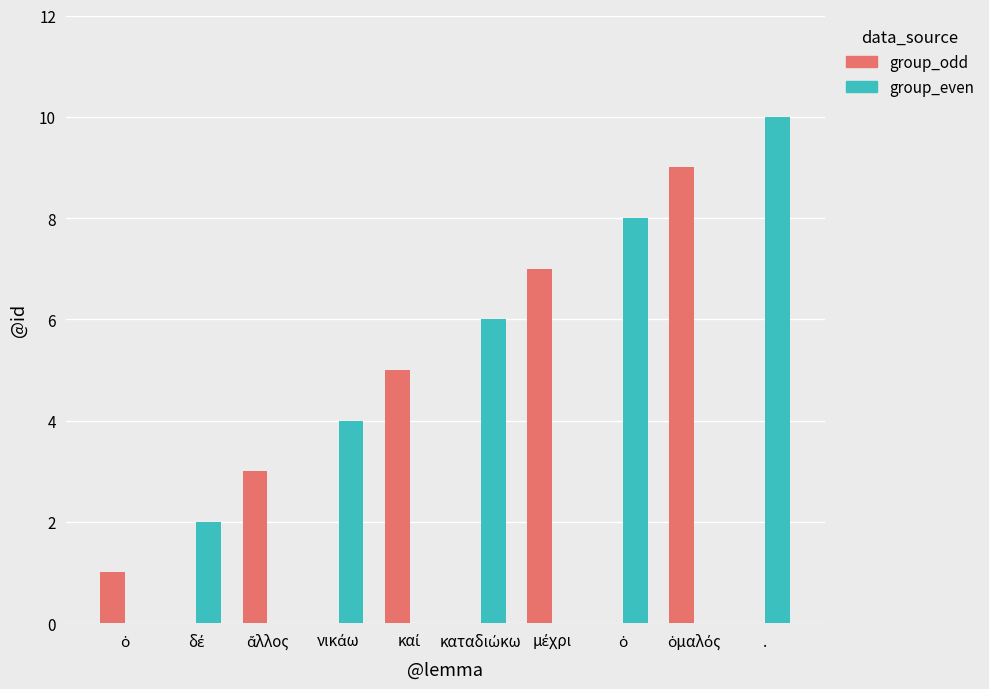

Reading left to right, extract all data points from this chart.

group_odd: 1	0	3	0	5	0	7	0	9	0
group_even: 0	2	0	4	0	6	0	8	0	10